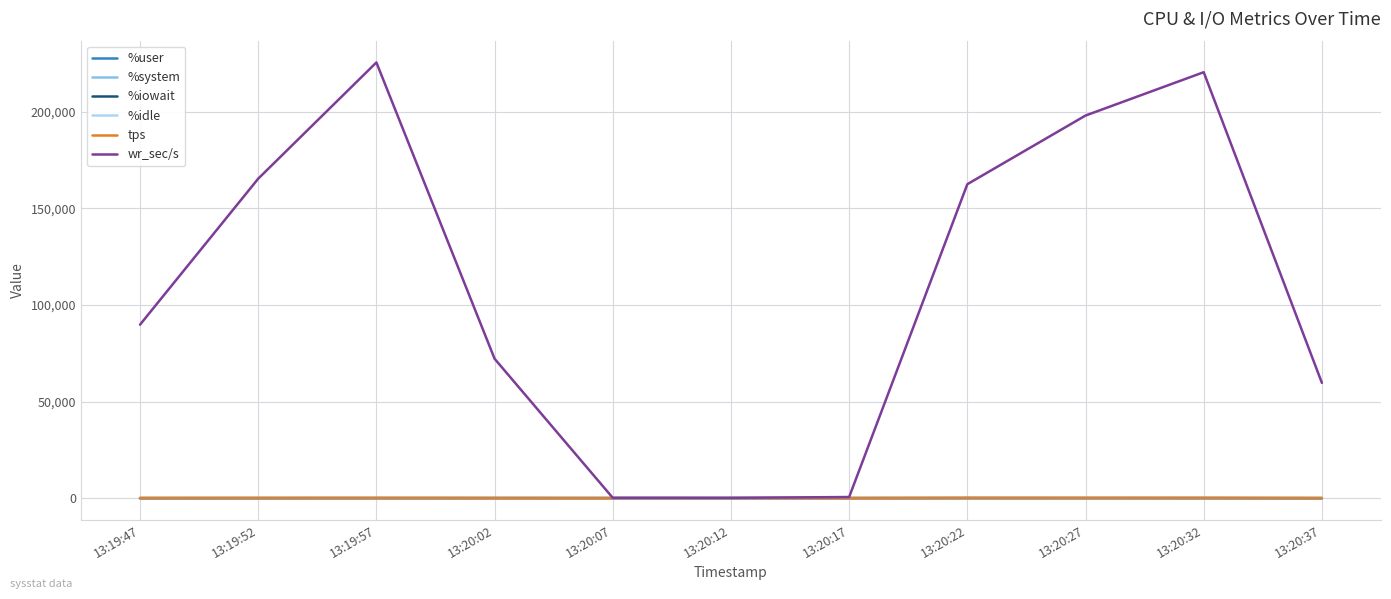

Where does the %iowait series first go above 4?

13:19:47